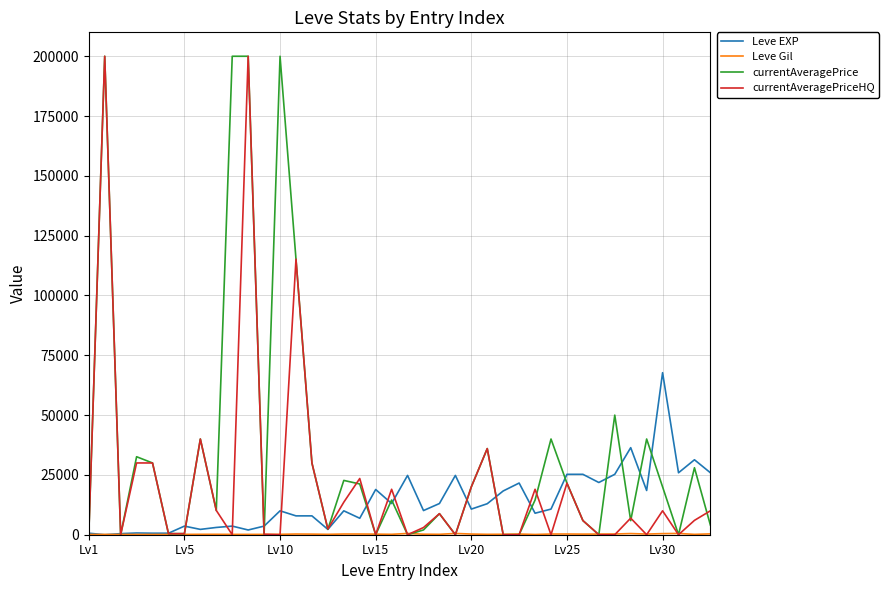

What is the greatest value displayed?

200000.0